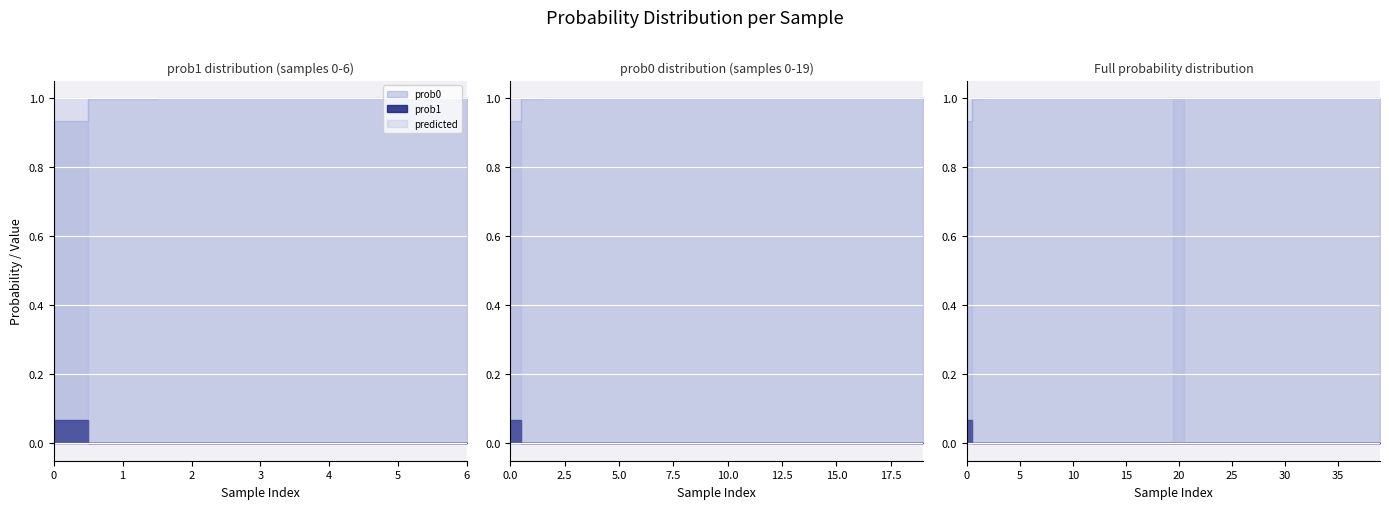

How many intersections are there between predicted and prob0?

3